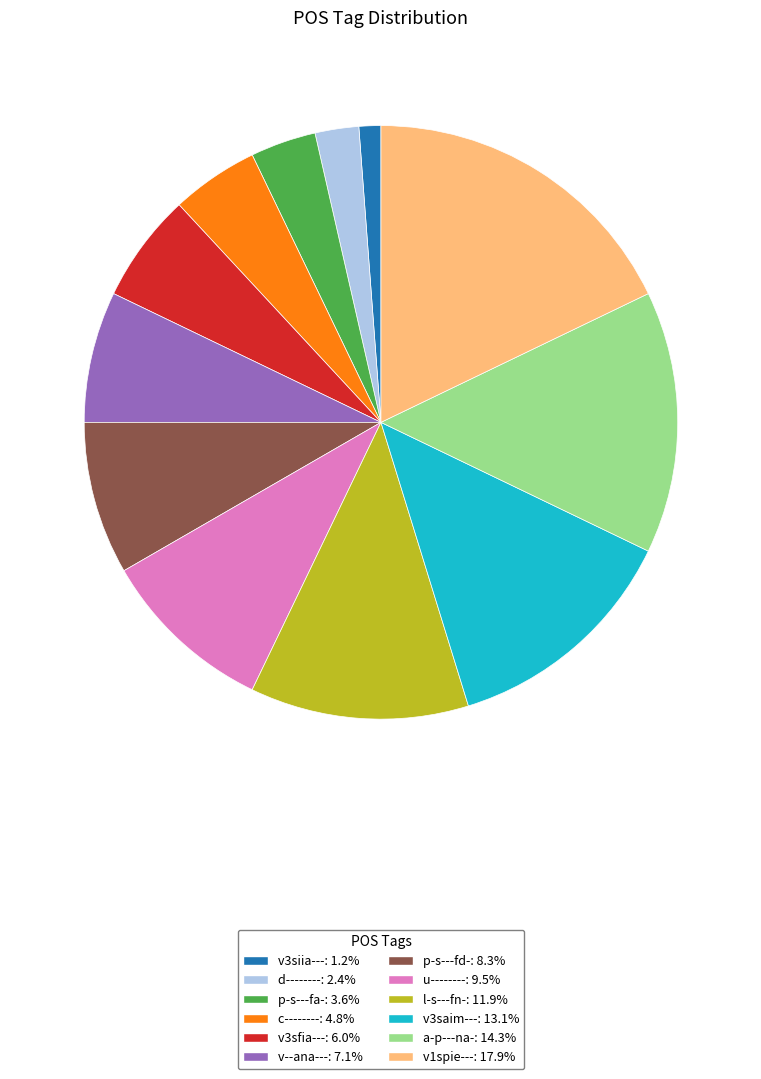

Rank the categories by value from lowest to highest.

v3siia---, d--------, p-s---fa-, c--------, v3sfia---, v--ana---, p-s---fd-, u--------, l-s---fn-, v3saim---, a-p---na-, v1spie---